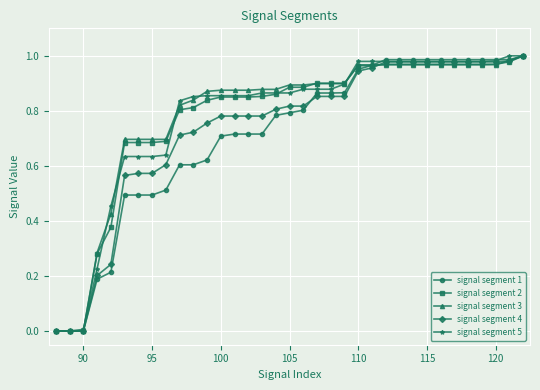

What are all the series names shown in the legend?

signal segment 1, signal segment 2, signal segment 3, signal segment 4, signal segment 5